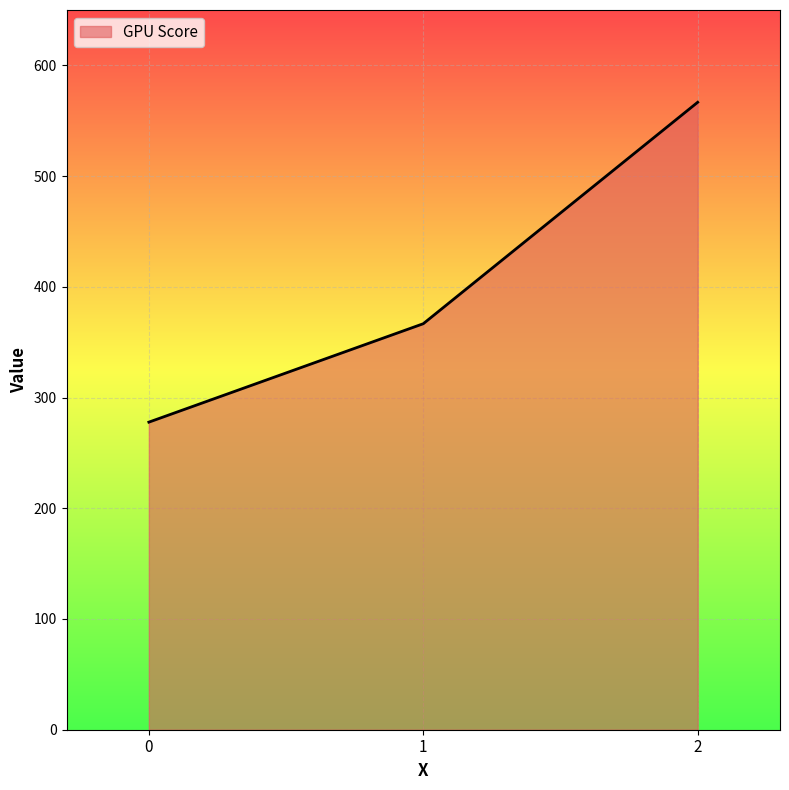

What is the smallest value displayed?

277.8